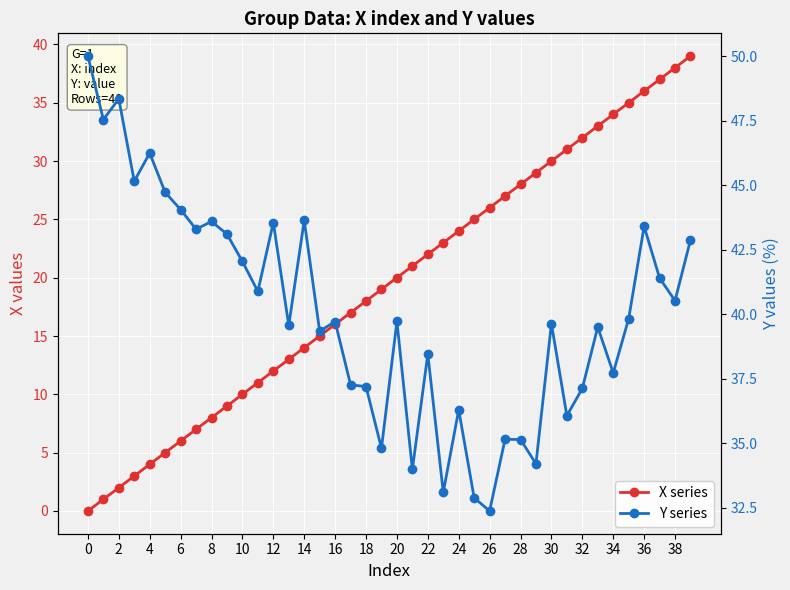

True or false: Y series has more than 0 interior local peaks.

True